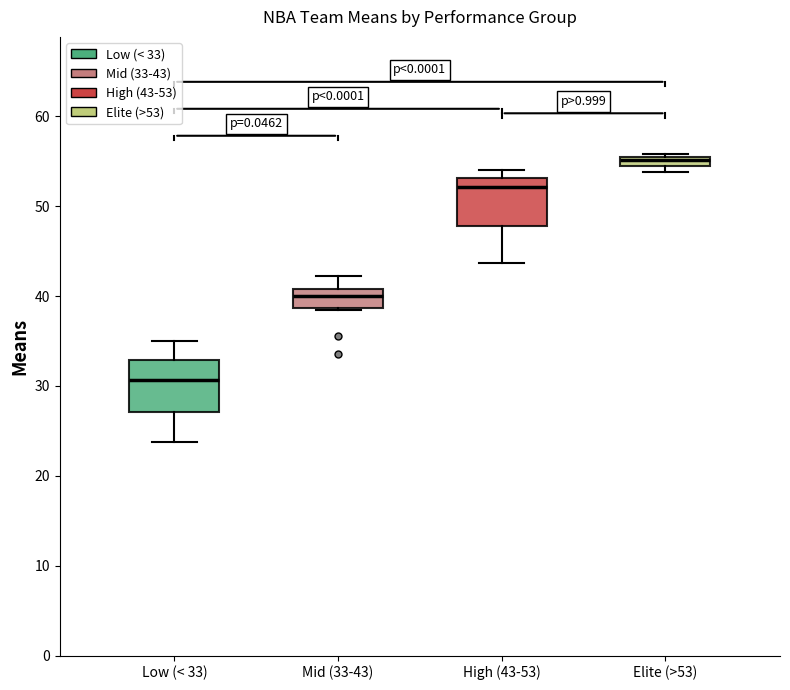

Where is the lower edge of the box for Elite (>53) on the y-axis? The values are not printed on the chart, so give them approximately, as read against the axis.

55